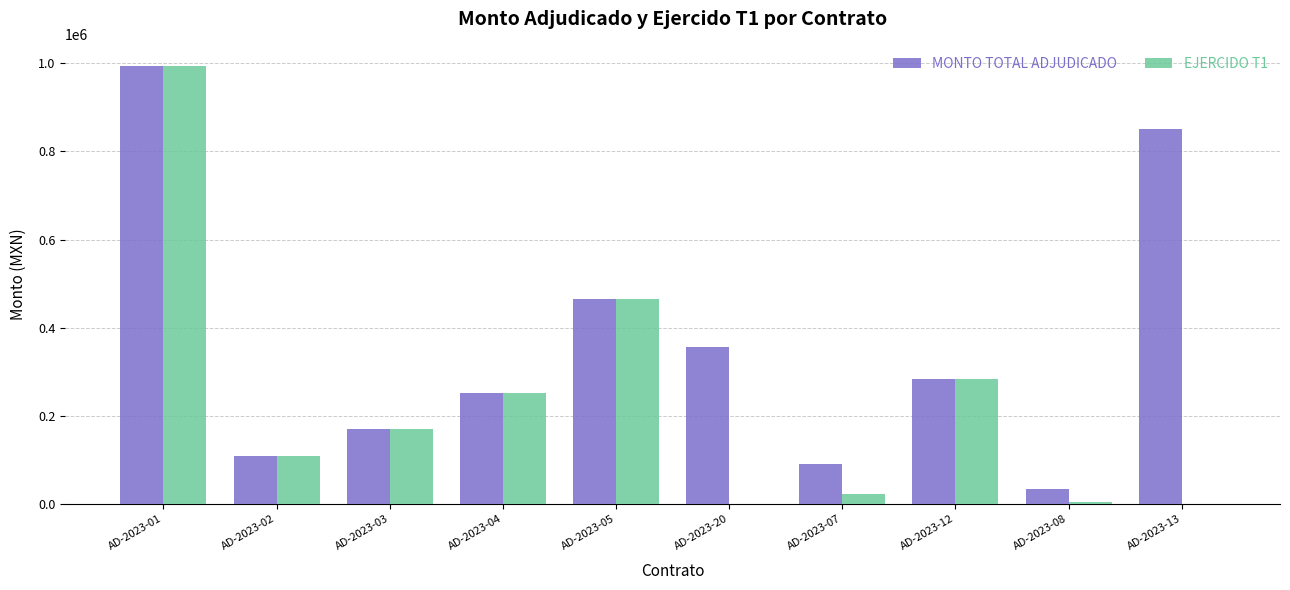

Between AD-2023-02 and AD-2023-08, which series saw the biggest shift?

EJERCIDO T1